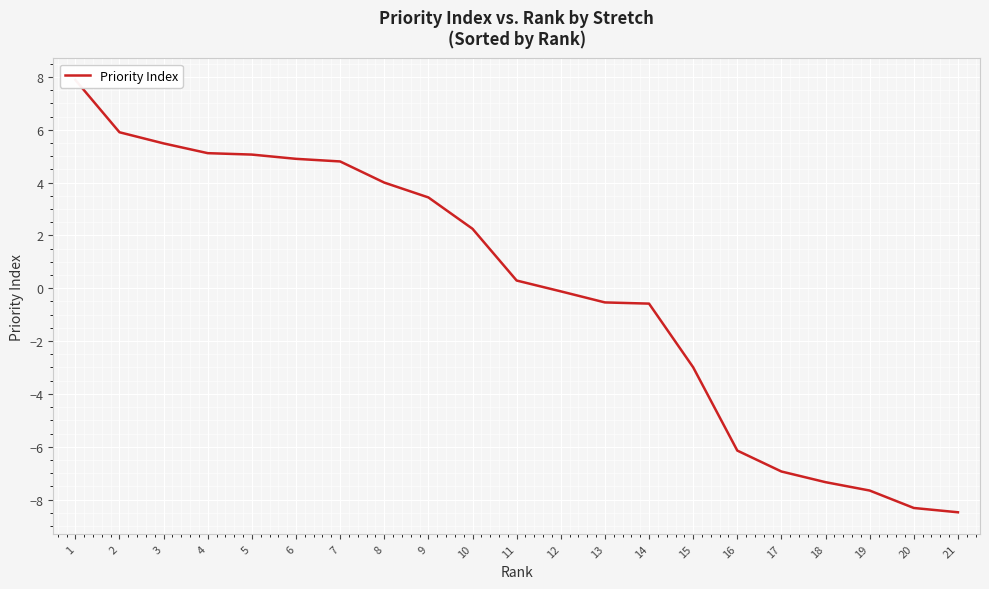

Reading right to left, what are all the values shown in this chart?

-8.5	-8.3	-7.7	-7.3	-6.9	-6.1	-3.0	-0.6	-0.5	-0.1	0.3	2.2	3.4	4.0	4.8	4.9	5.1	5.1	5.5	5.9	7.9